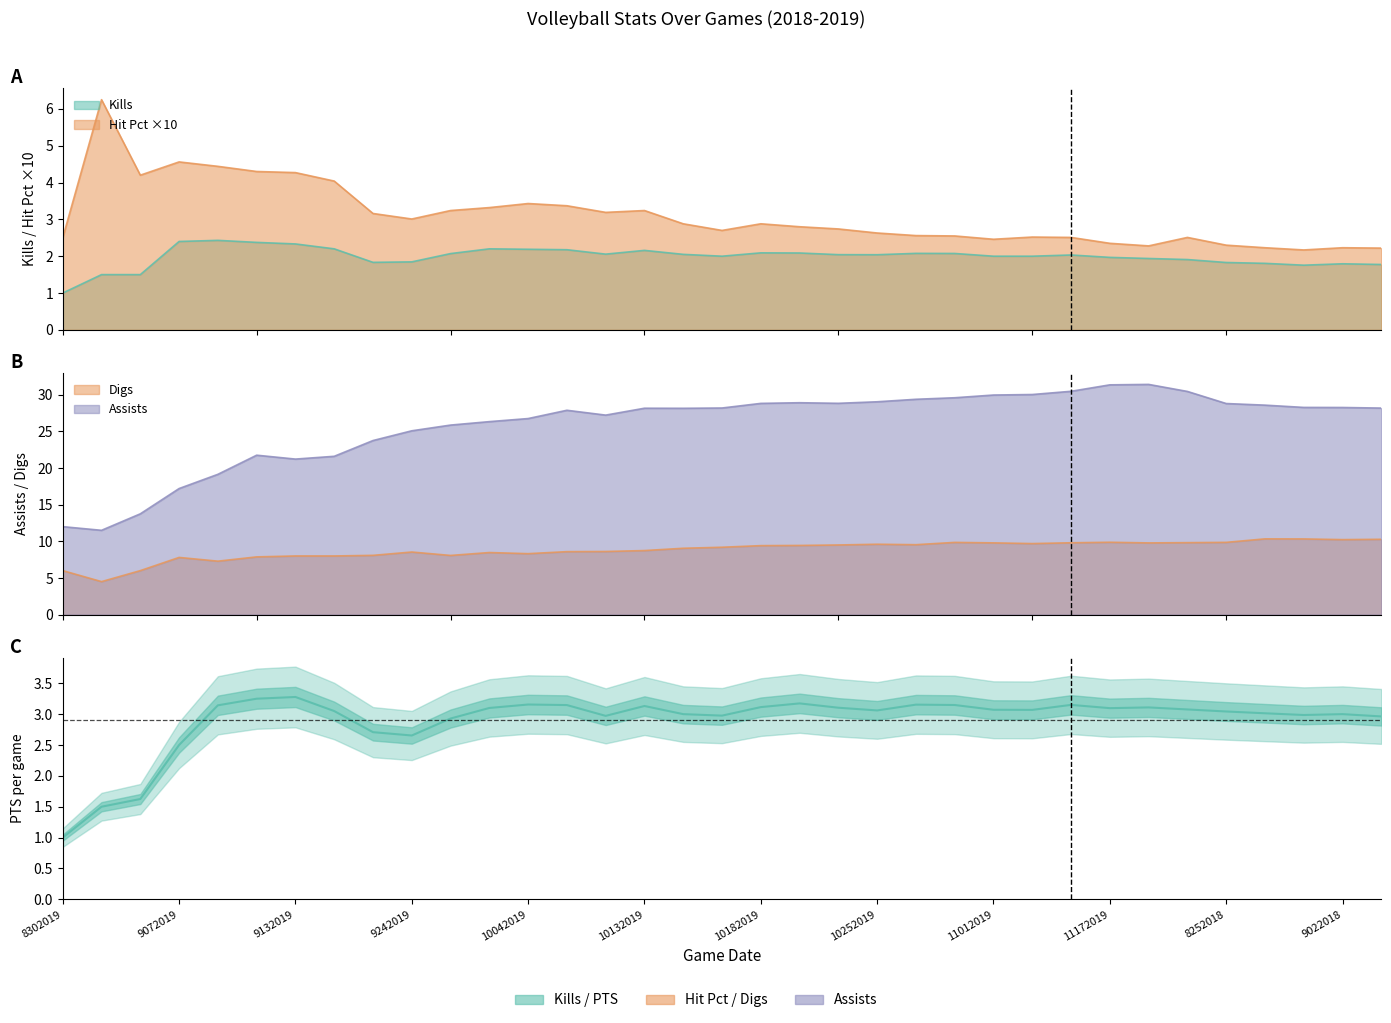

Is the value of Digs at 10062019 greater than the value of PTS at 8242018?

Yes